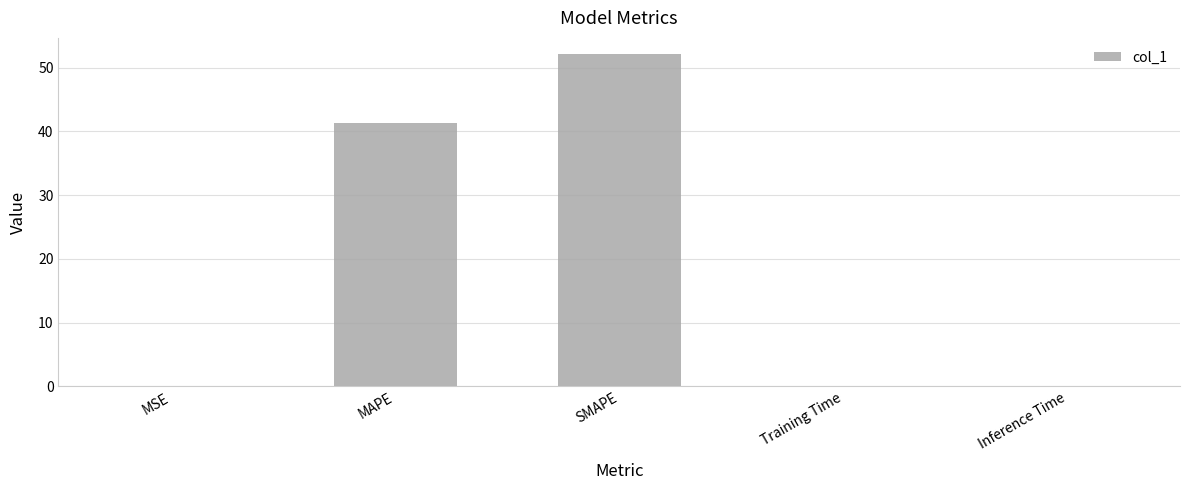

What is the change in value from MSE to Inference Time?

+0.1